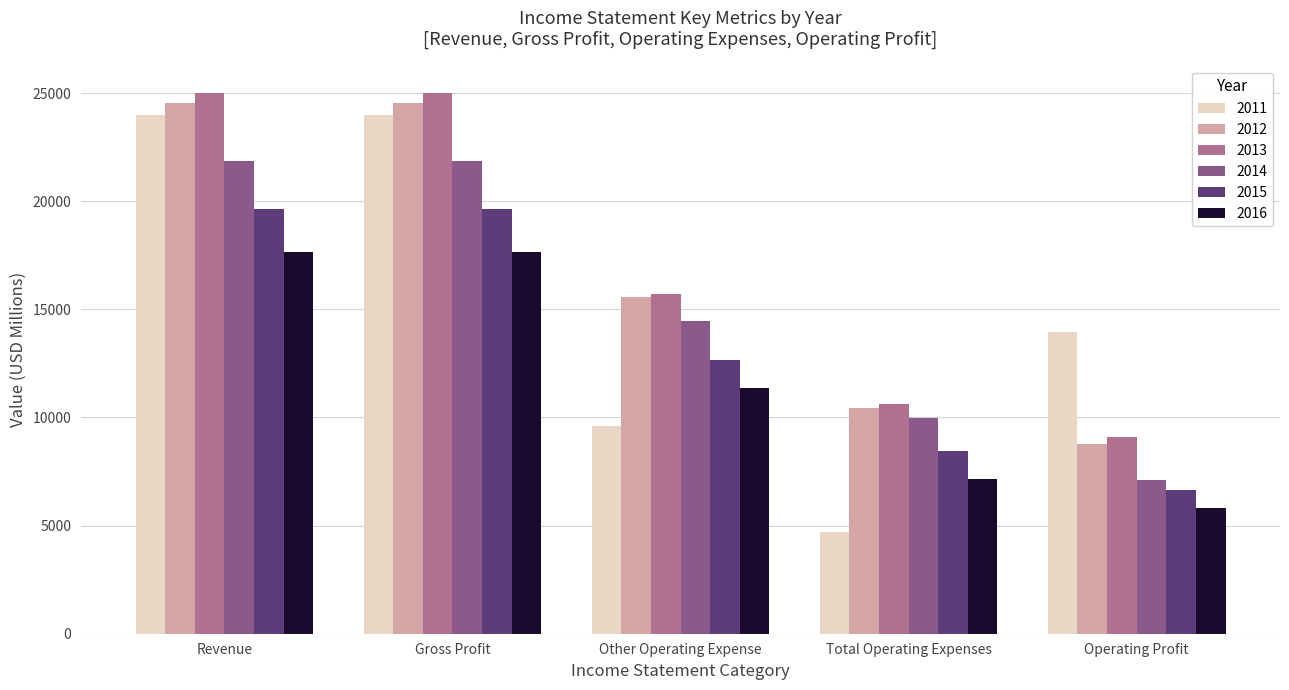

What are all the series names shown in the legend?

2011, 2012, 2013, 2014, 2015, 2016